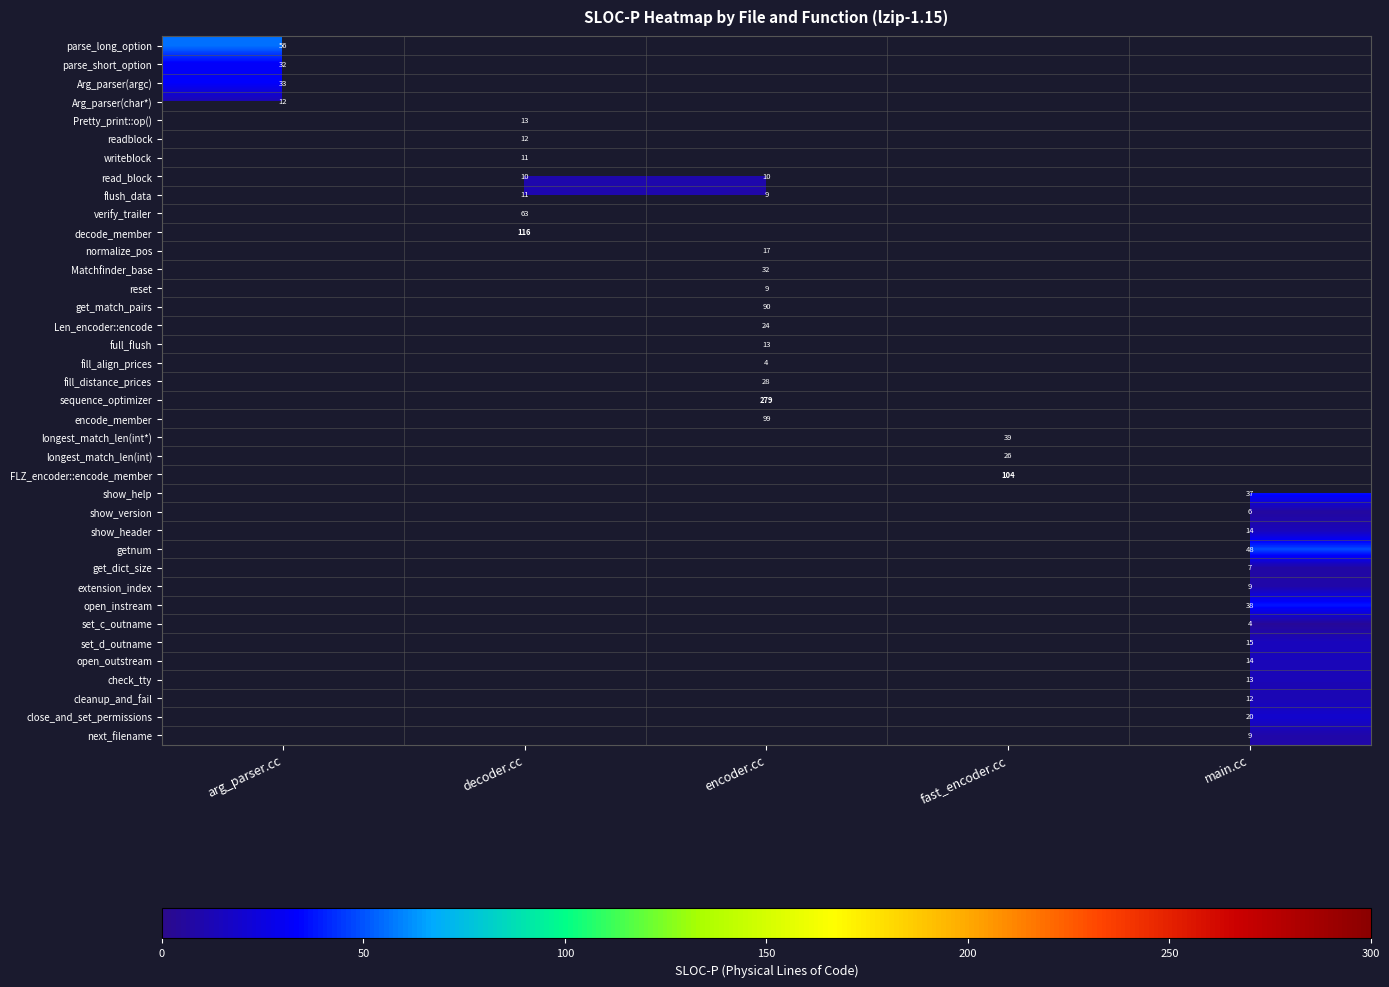

True or false: next_filename has a value of 9.0 at main.cc.

True